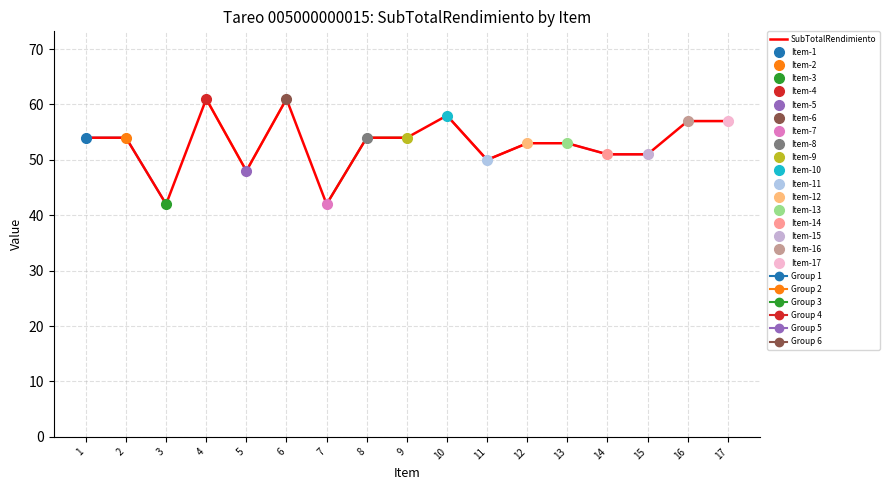

What is the difference between the values at 1 and 15?

3